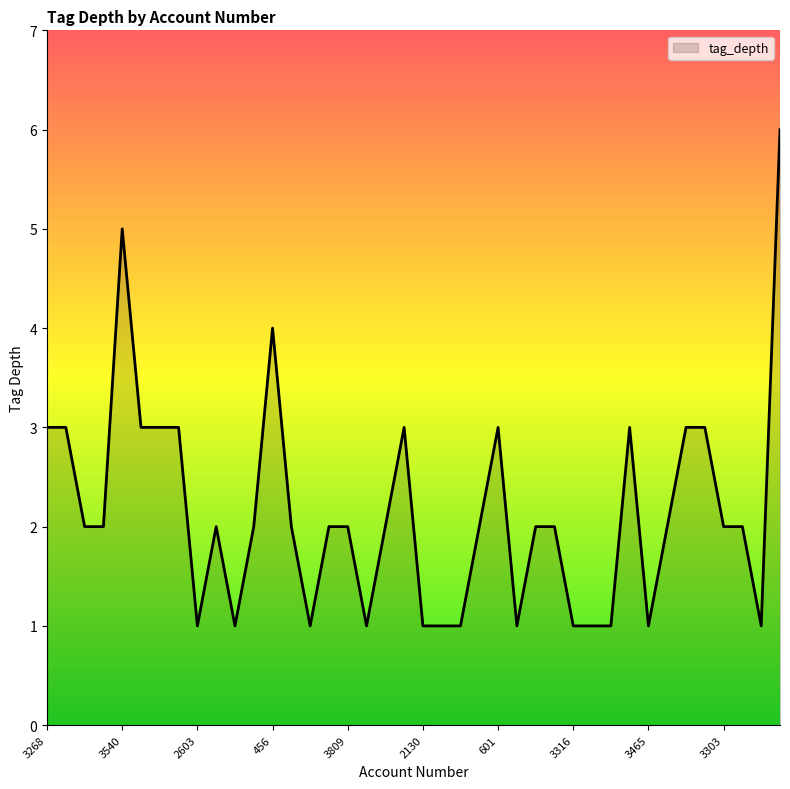

What is the sum of all values?

86